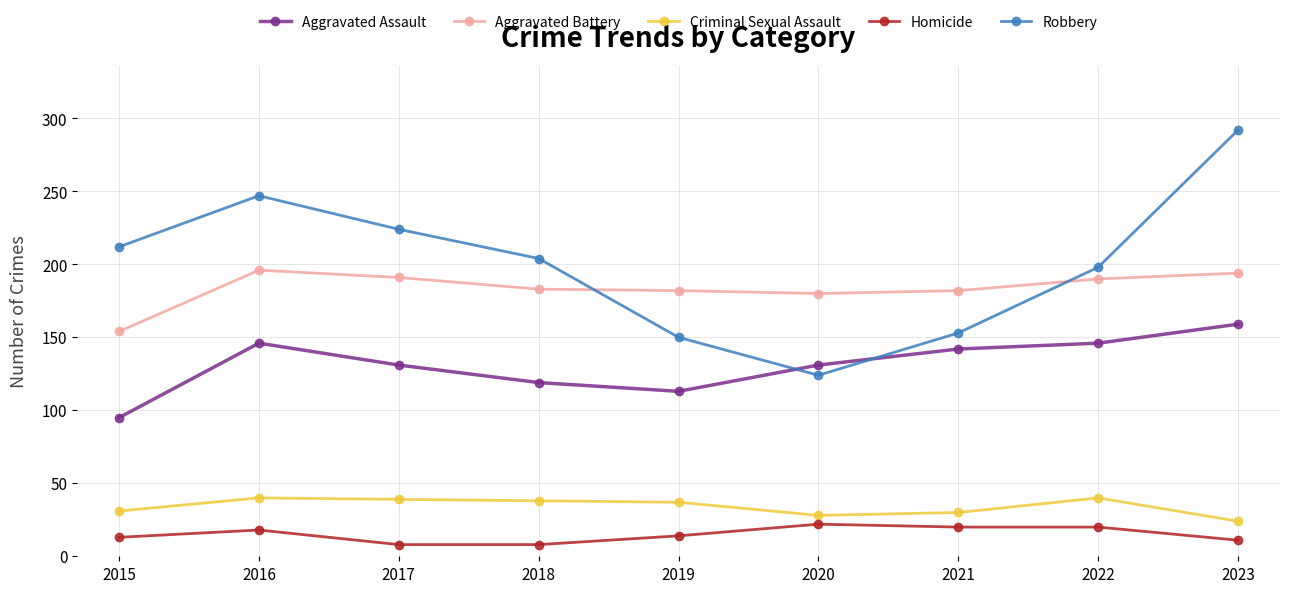

True or false: Homicide and Aggravated Assault cross at least once.

False